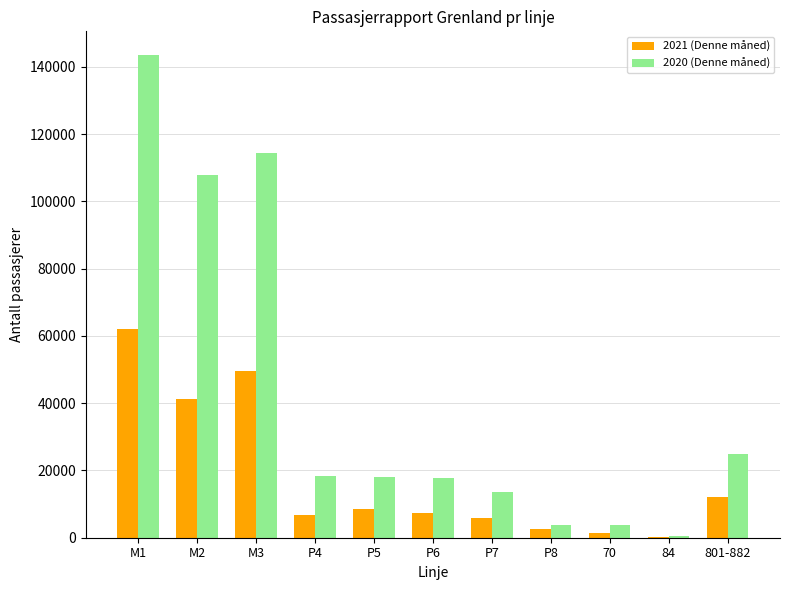

At which category is the sum across all series the highest?

M1